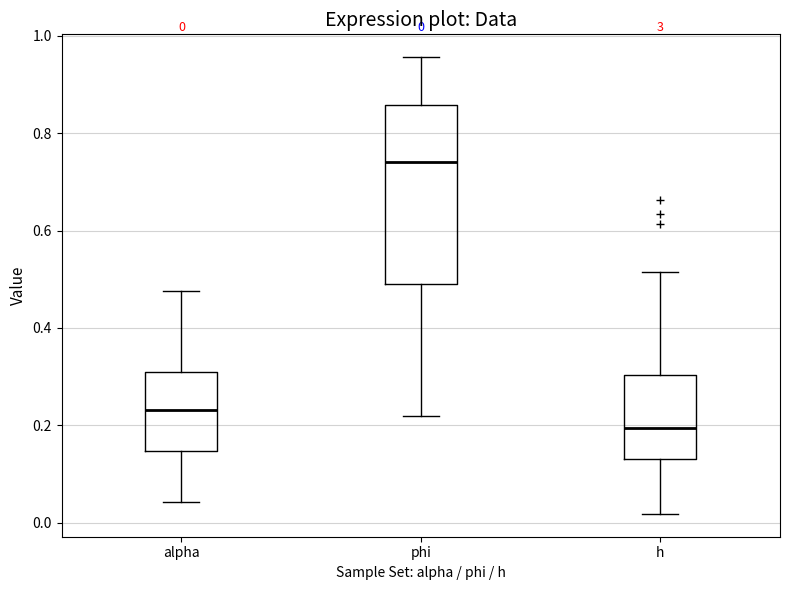

Which box is the tallest, from its lower edge to its upper edge?

phi